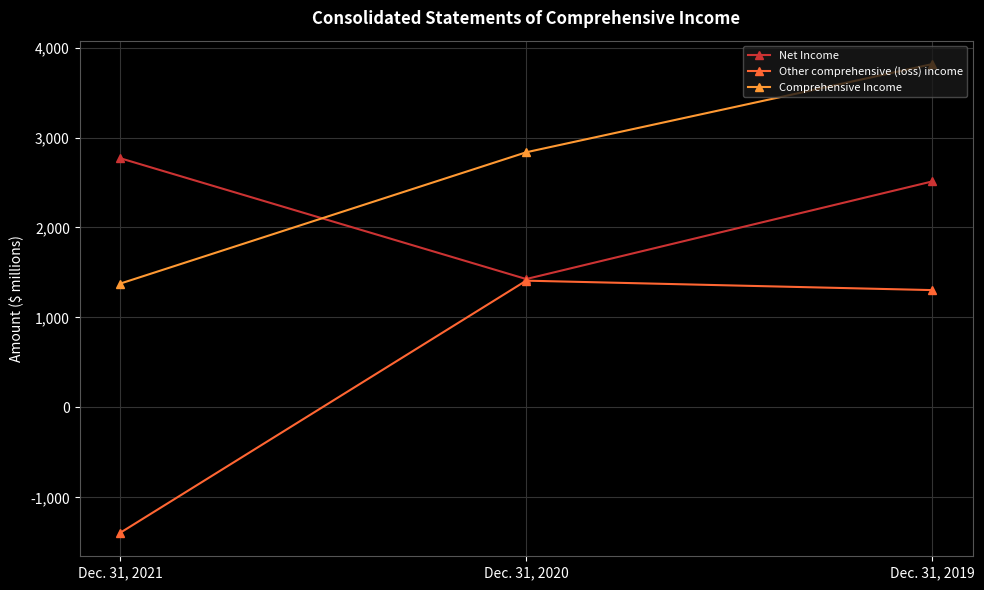

True or false: Net Income has a value of 2770 at Dec. 31, 2021.

True